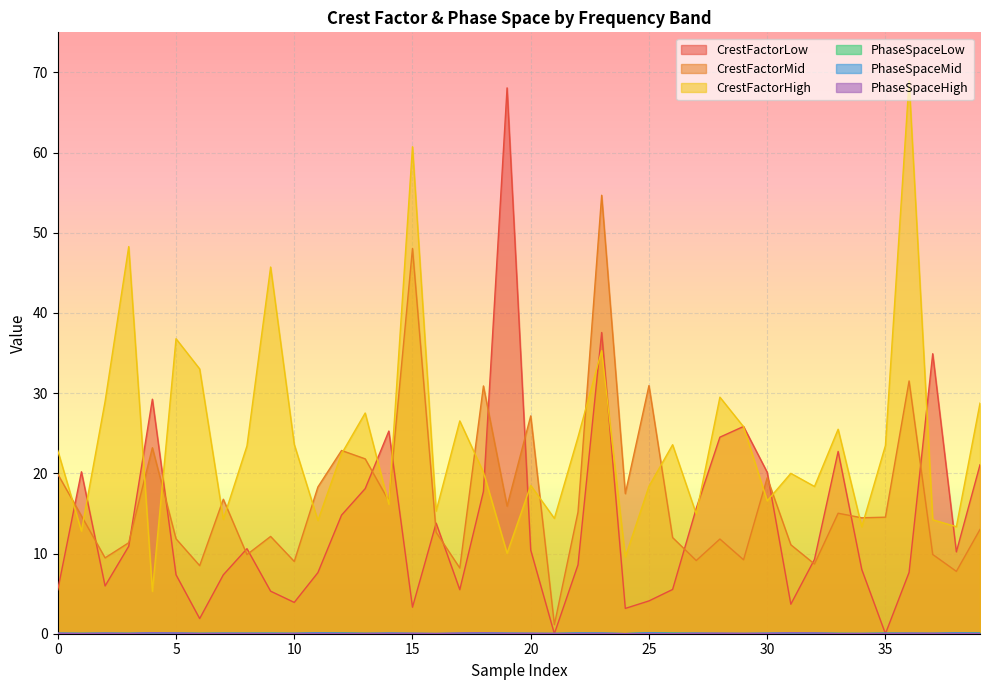

Which label corresponds to the largest value in the chart?

36